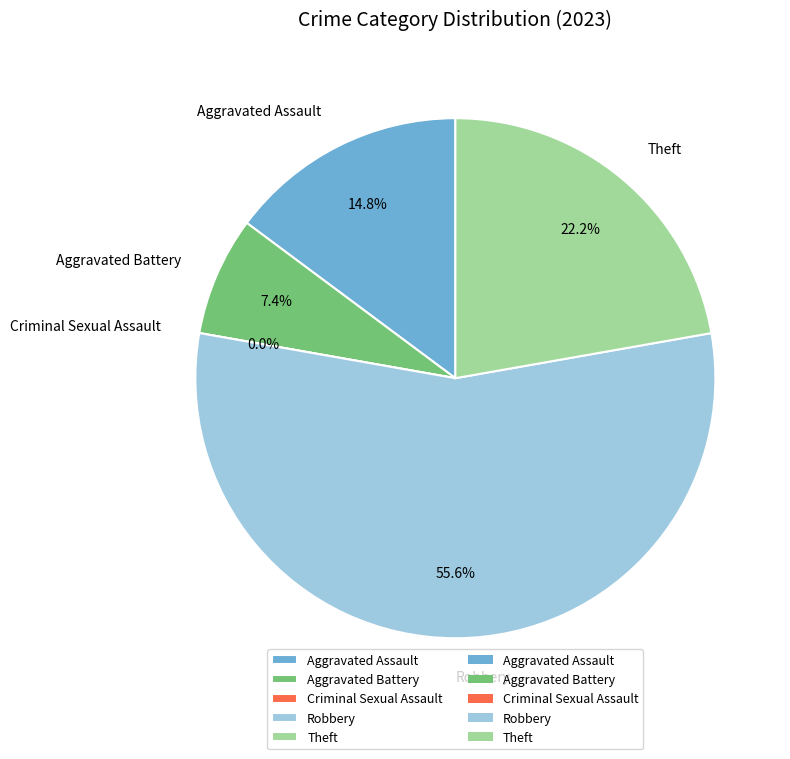

What is the change in value from Aggravated Assault to Theft?

+2